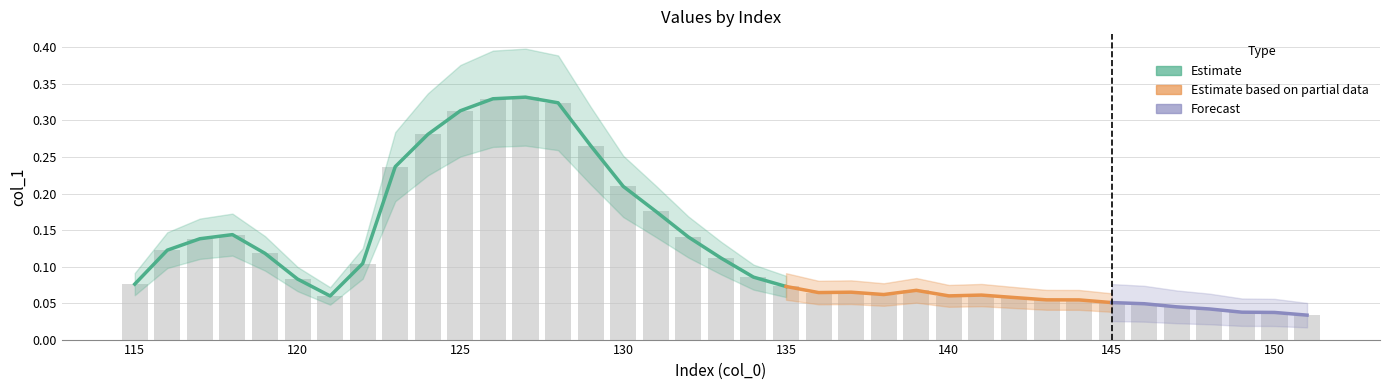

Between 145 and 137, which is larger?

137